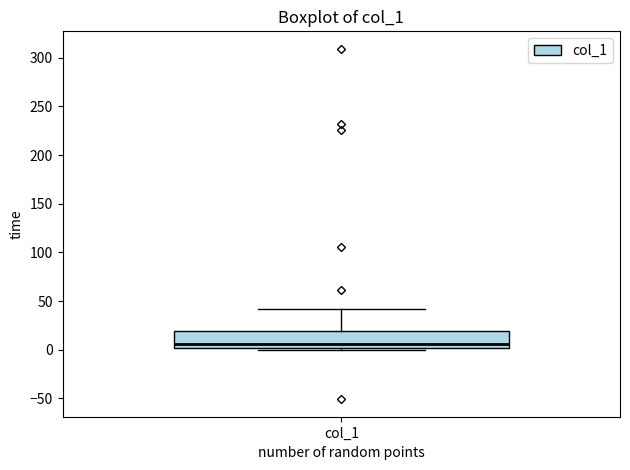

Transcribe this box plot: give where the median line is, the range the box spans, and where the two whiskers end, as read against the y-axis. The values are not printed on the chart, so give them approximately, as read against the axis.

median 5, box 0 to 20, whiskers 0 (just below the box's lower edge) to 40